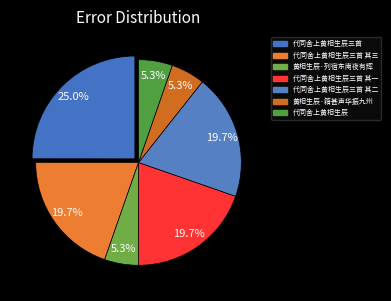

Which has a higher value, 黄相生辰·籍甚声华振九州 or 代同舍上黄相生辰三首?

代同舍上黄相生辰三首